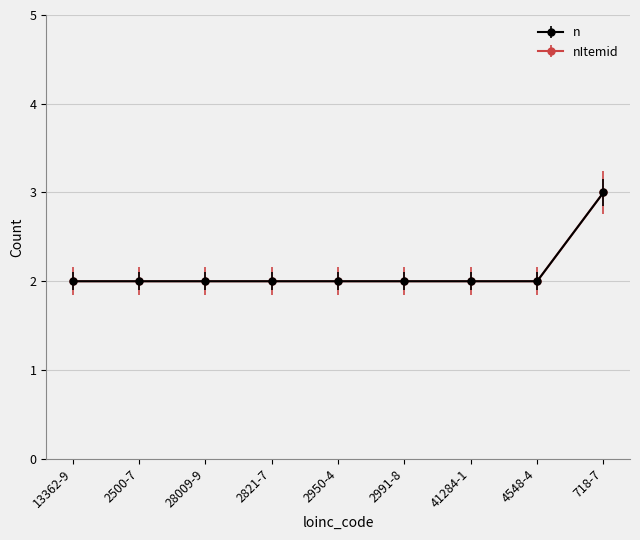

Does the chart have visible grid lines?

Yes